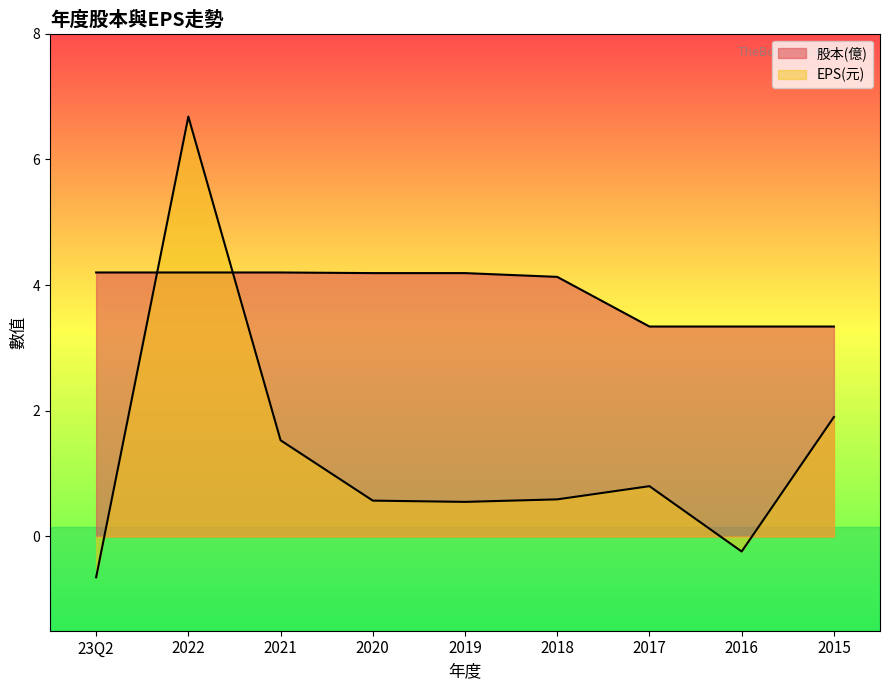

The 股本(億) series shows 2.6 at 23Q2. True or false?

False